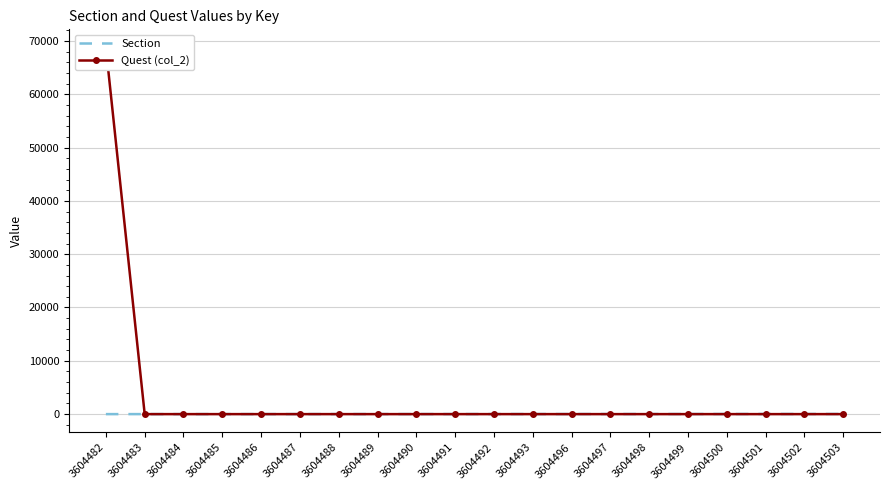

At which label does Section reach its peak?

3604503